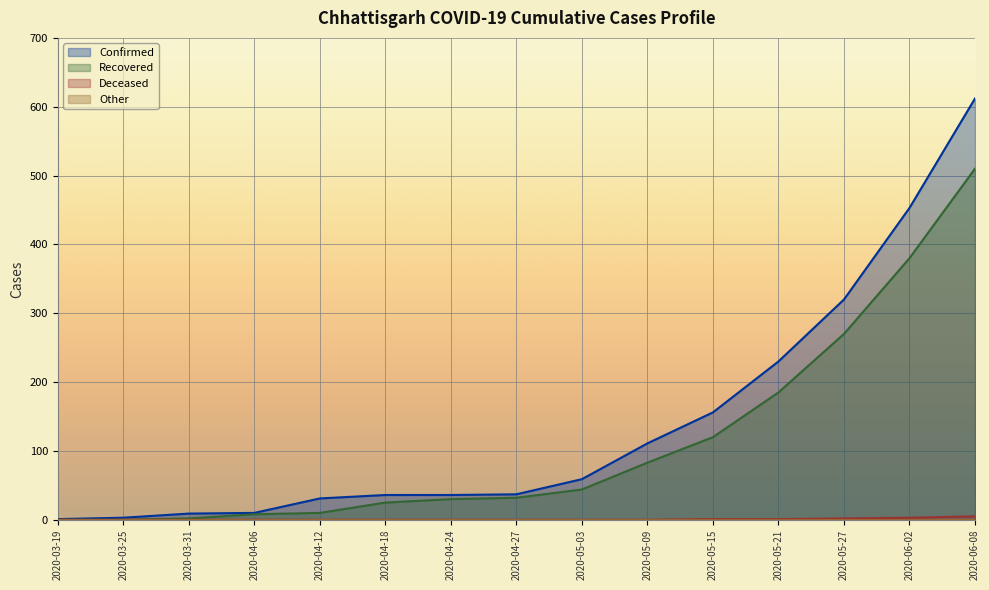

How many positive values does the Deceased series have?

5